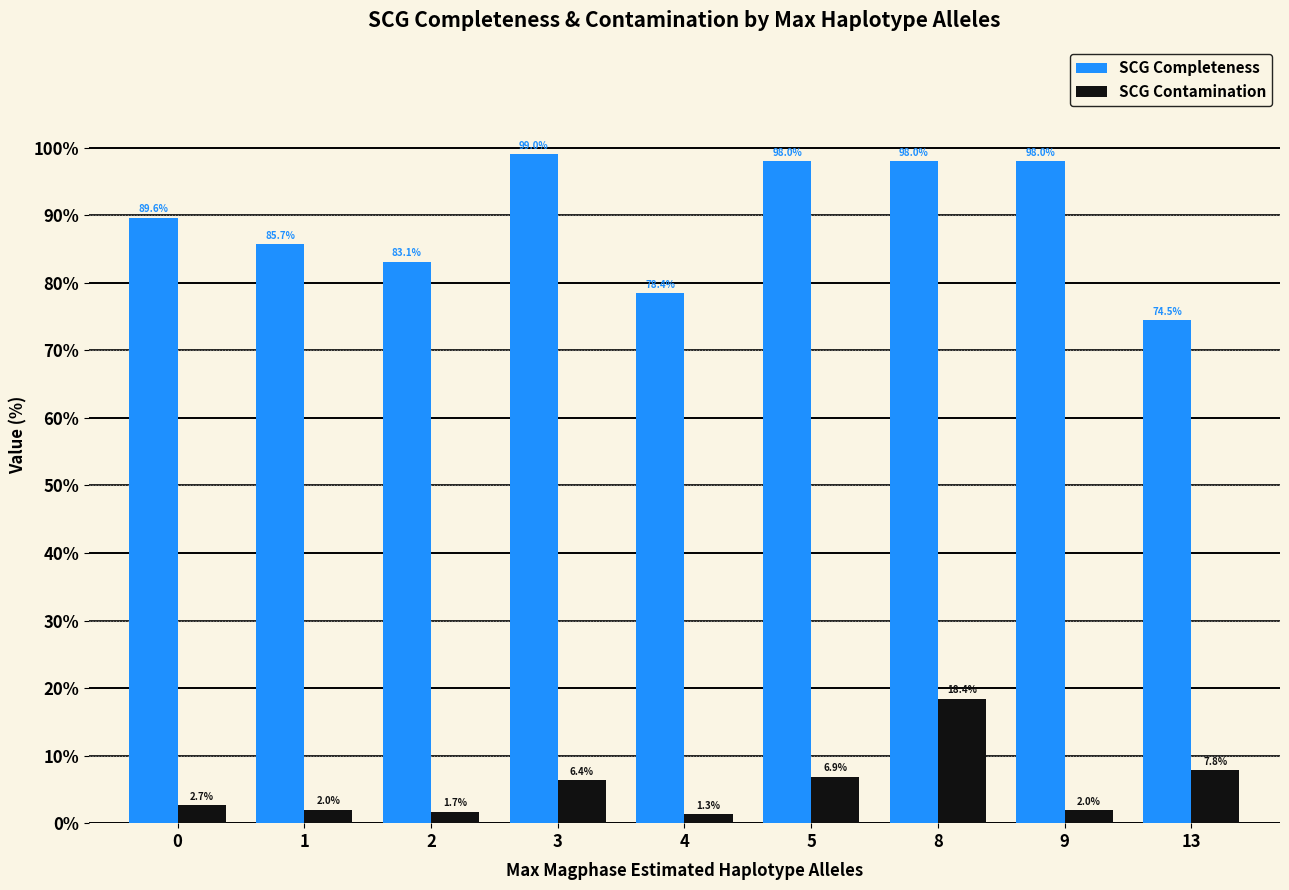

What is the minimum value for SCG Contamination?

1.3